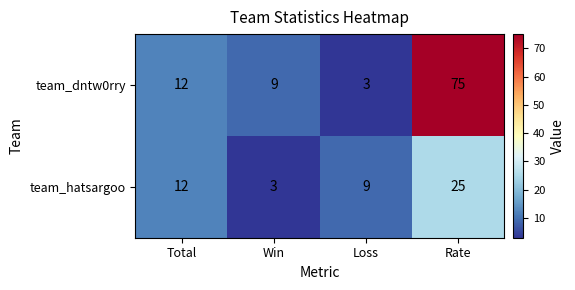

The value of team_hatsargoo at Loss is 9. True or false?

True